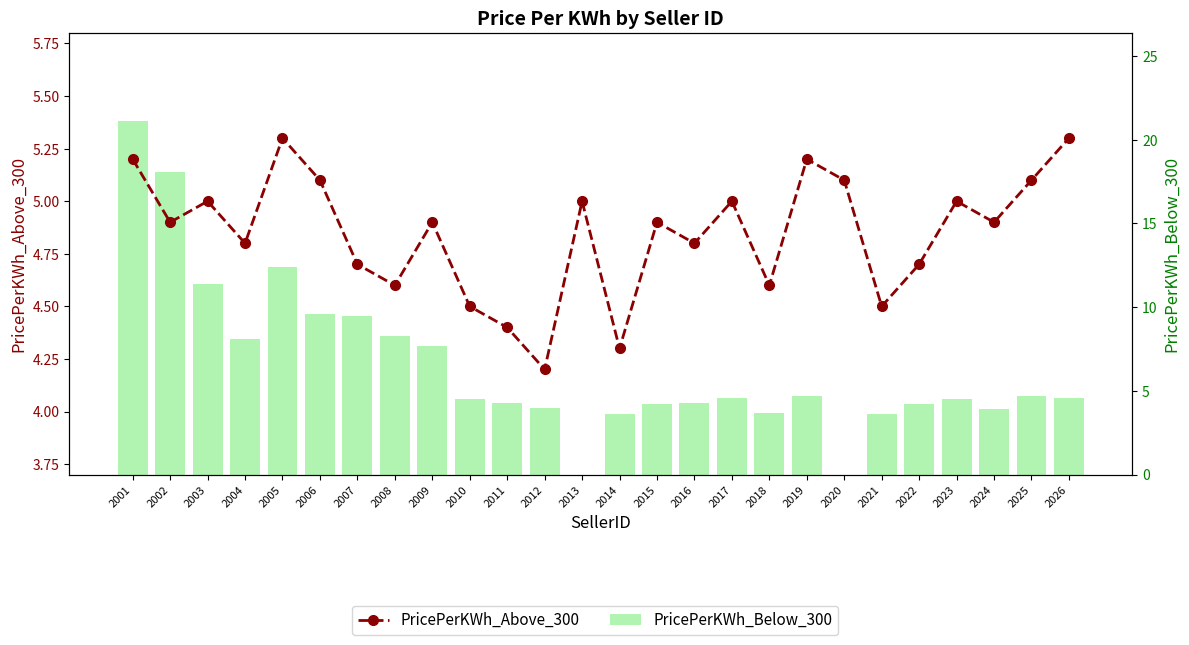

Which series changed the most between 2006 and 2026?

PricePerKWh_Below_300